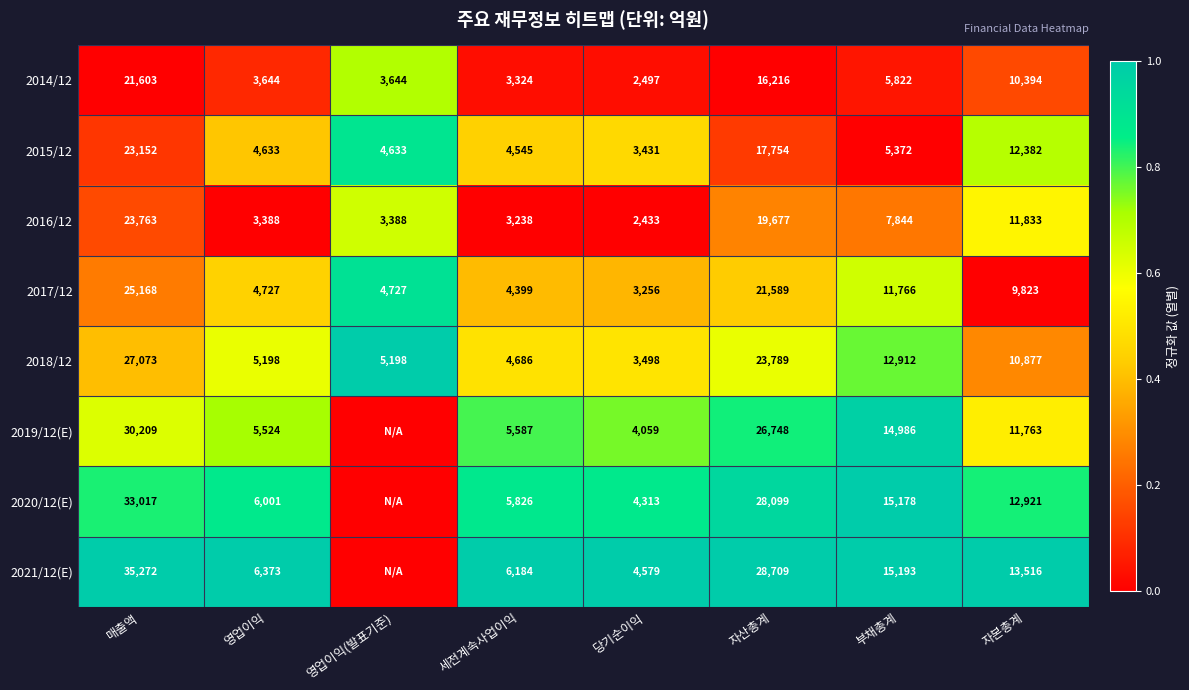

At how many categories does at least one series exceed 0?

8